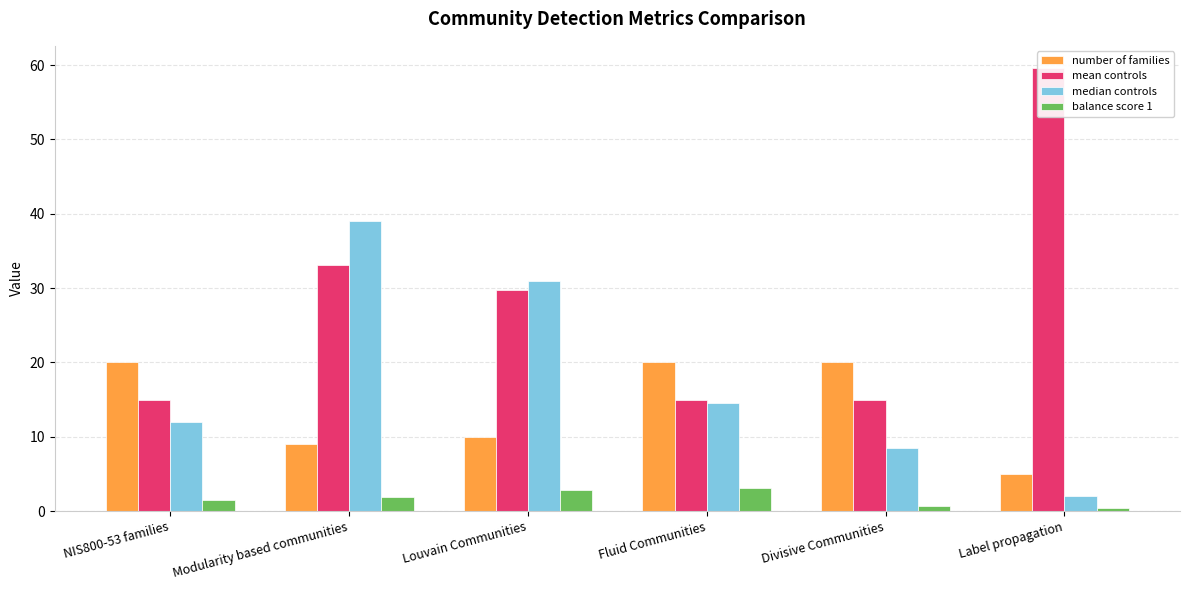

Between Louvain Communities and Divisive Communities, which series saw the biggest shift?

median controls